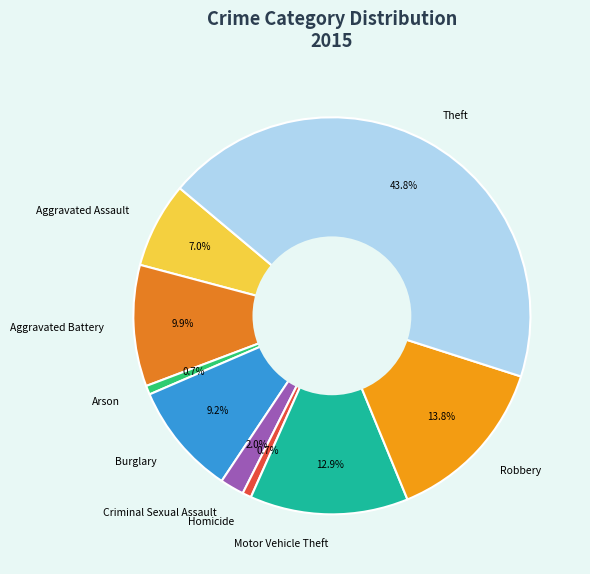

Combined, do Motor Vehicle Theft and Aggravated Battery account for over 50%?

No